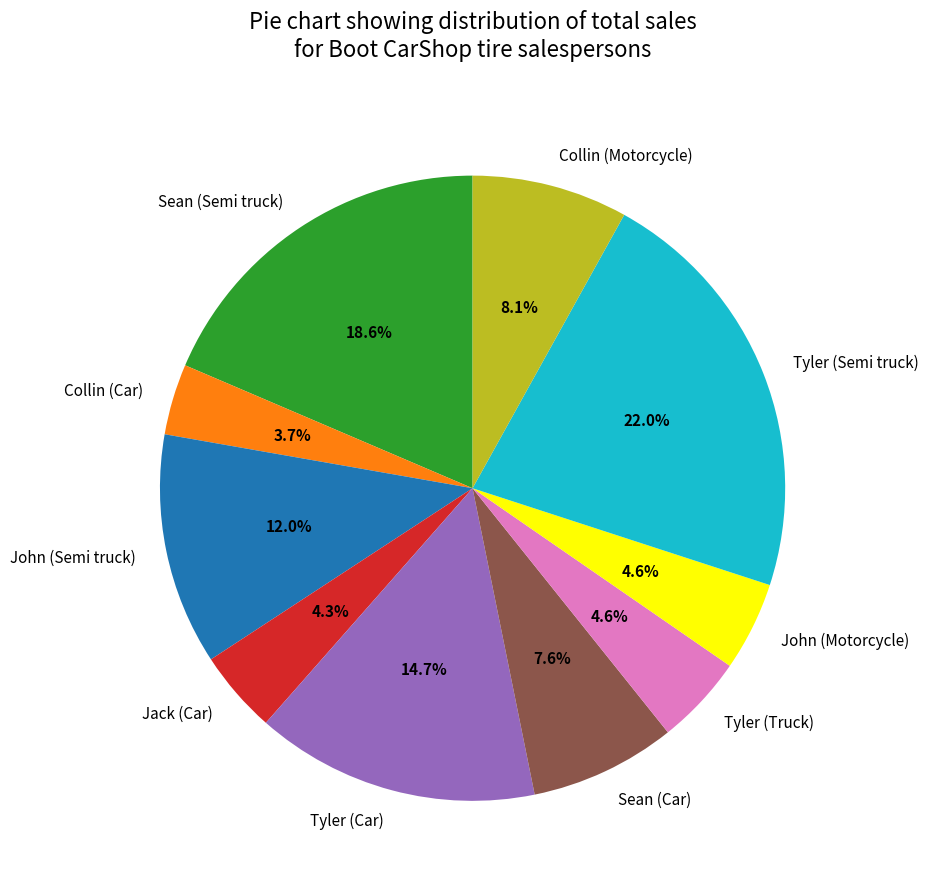

Does Sean (Semi truck) account for over 50% of the chart?

No